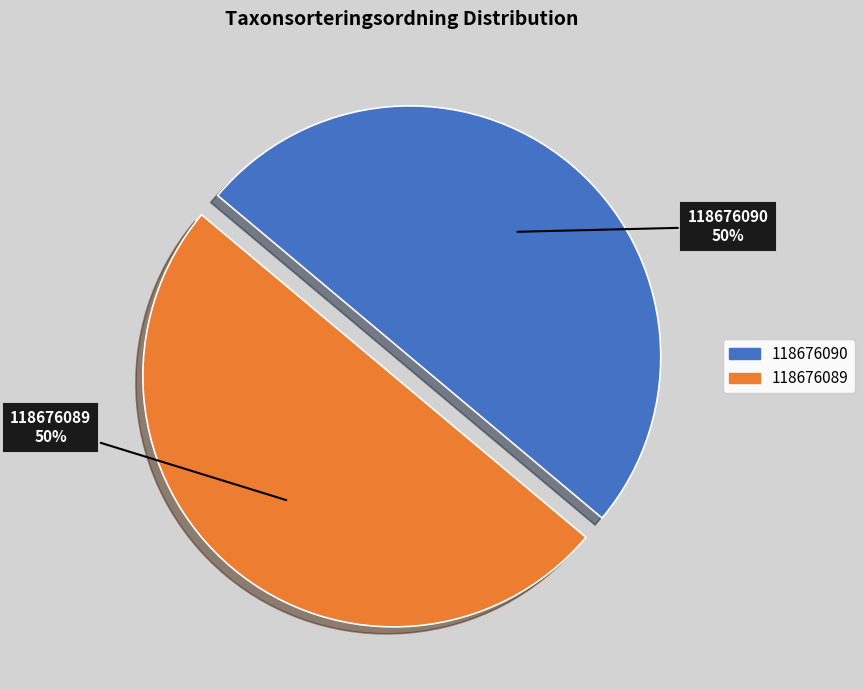

Count the number of slices in the pie.

2